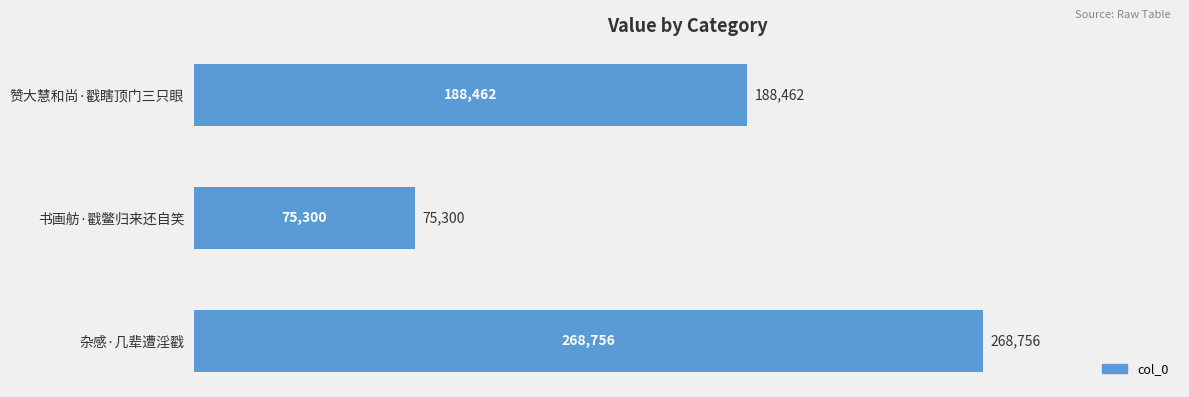

Reading top to bottom, extract all data points from this chart.

188462	75300	268756